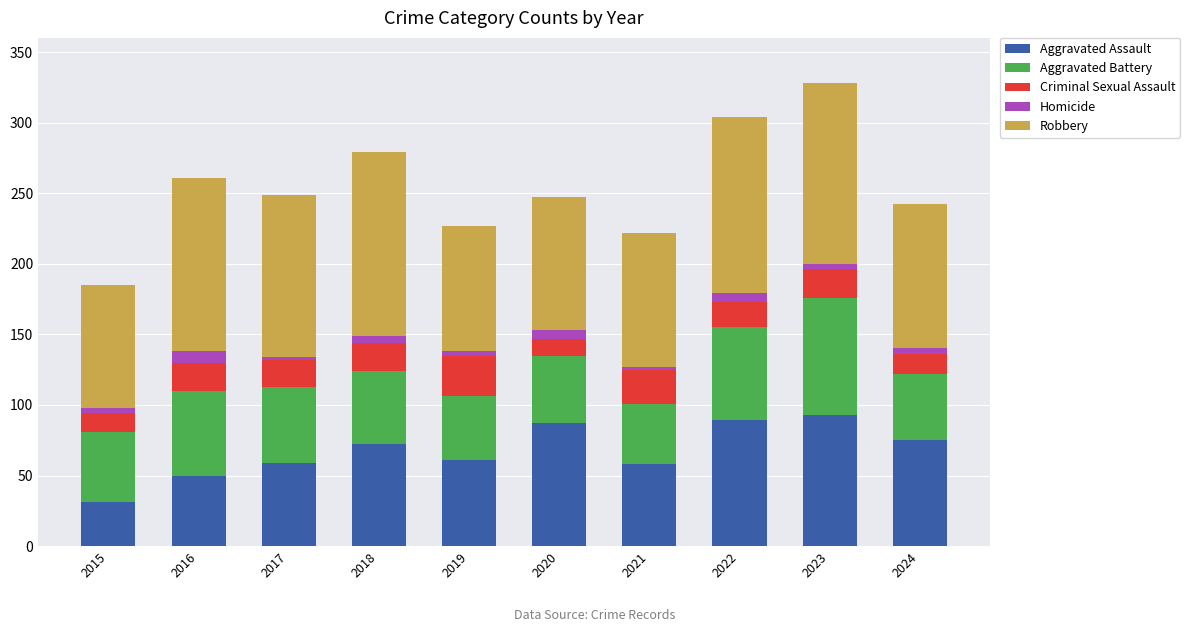

What is the maximum value for Aggravated Assault?

93